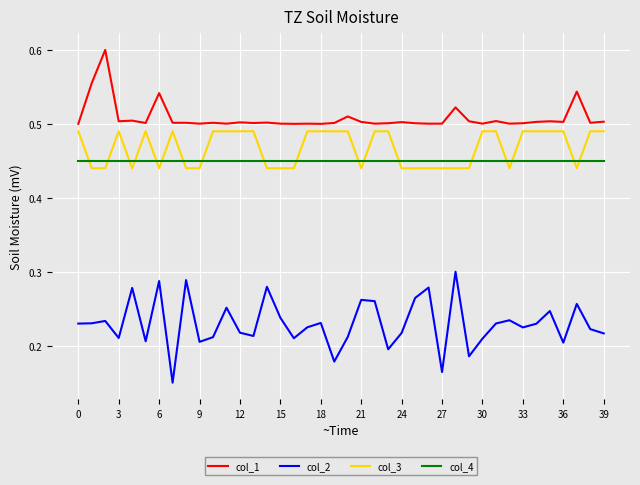

Which series has the largest range (max minus min)?

col_2